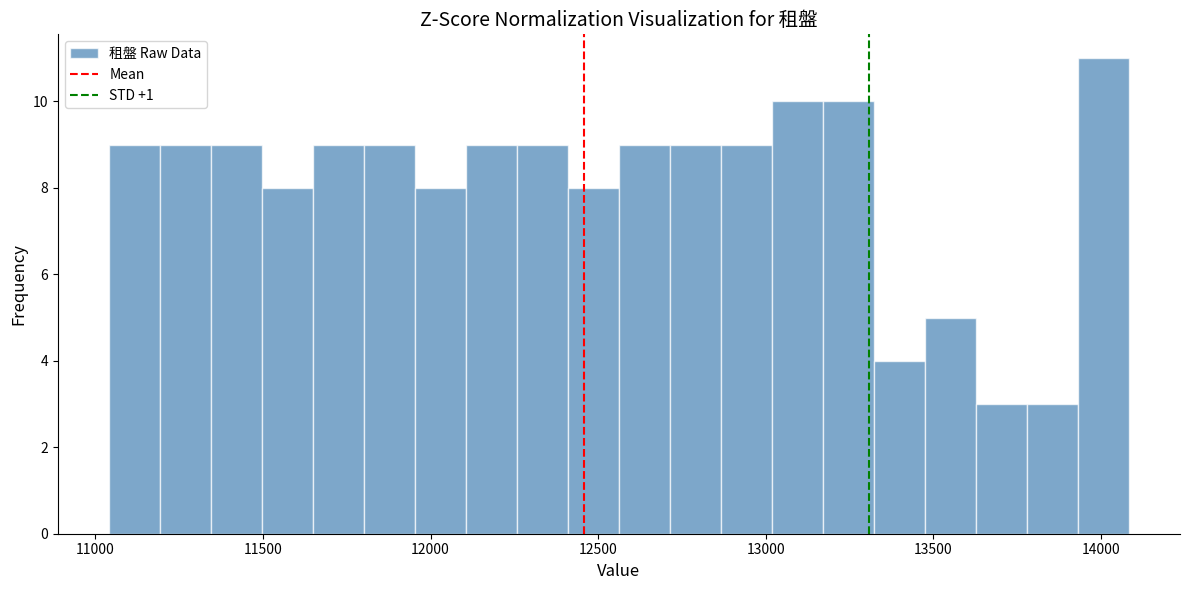

Around what value on the x-axis is the tallest bar? Give the approximate position of its centre, as read against the axis.

14000